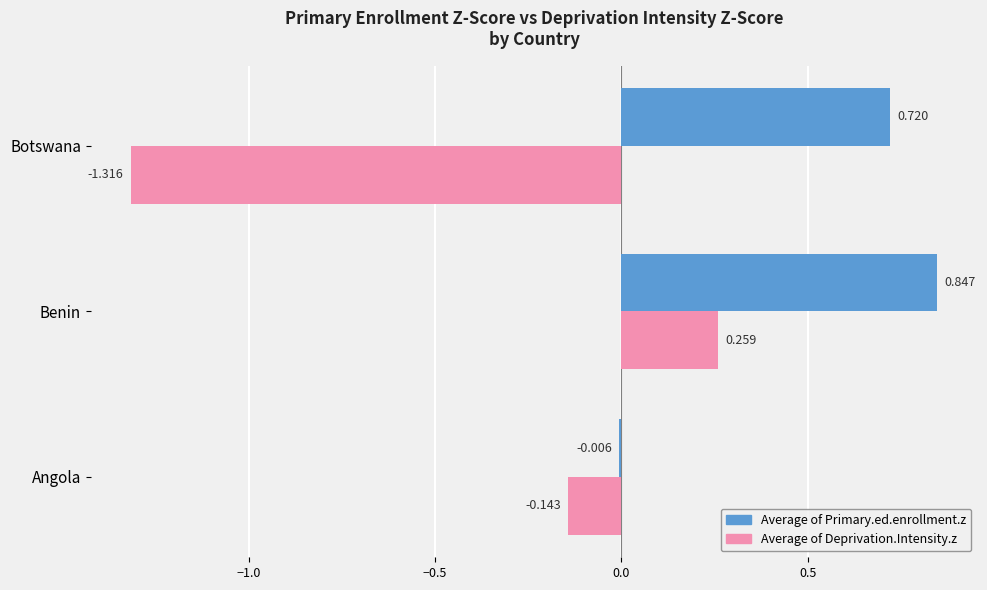

Which series has the largest total across all categories?

Average of Primary.ed.enrollment.z